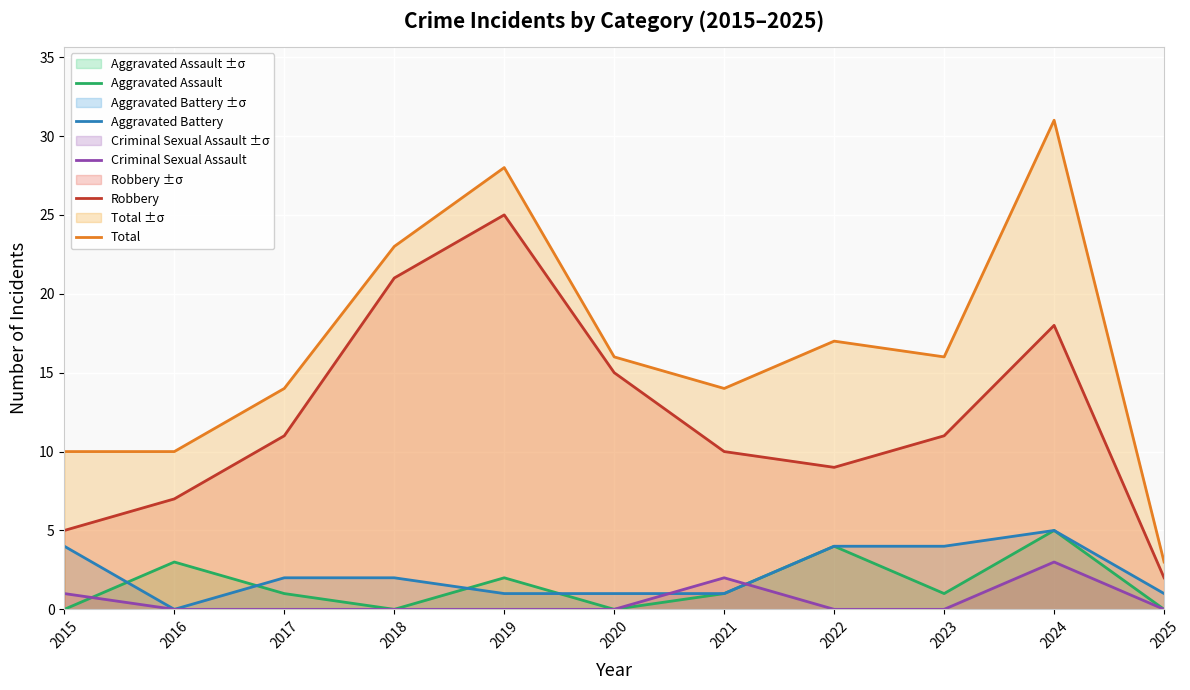

Reading left to right, list all the values displayed in this chart.

Aggravated Assault: 0	3	1	0	2	0	1	4	1	5	0
Aggravated Battery: 4	0	2	2	1	1	1	4	4	5	1
Criminal Sexual Assault: 1	0	0	0	0	0	2	0	0	3	0
Robbery: 5	7	11	21	25	15	10	9	11	18	2
Total: 10	10	14	23	28	16	14	17	16	31	3